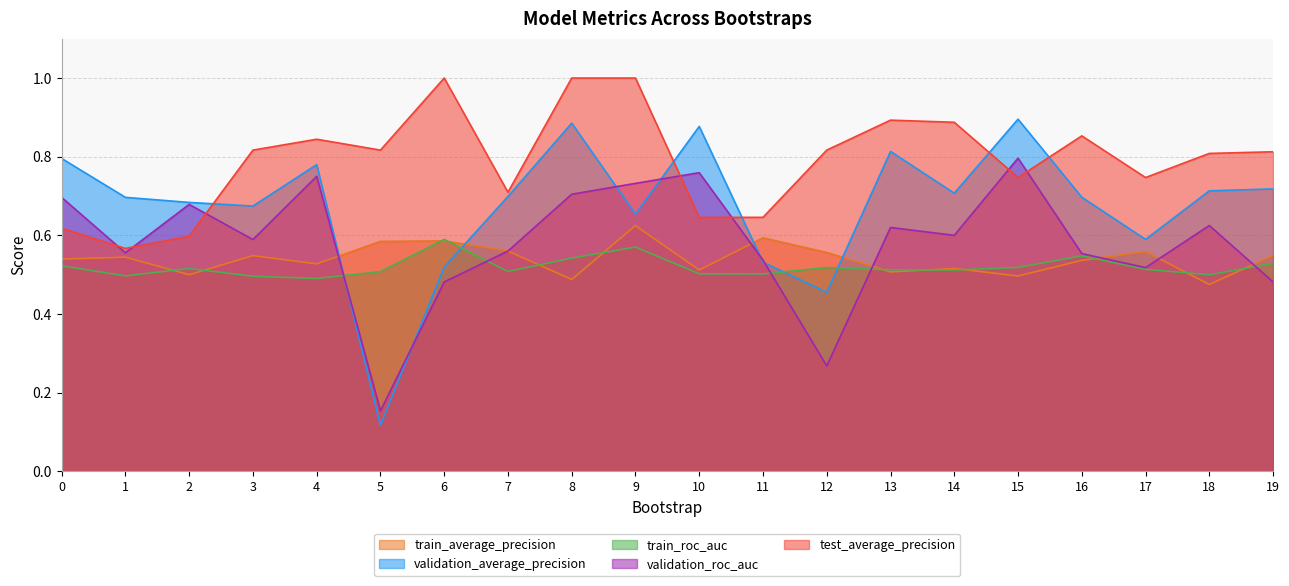

How many lines are shown in the chart?

5